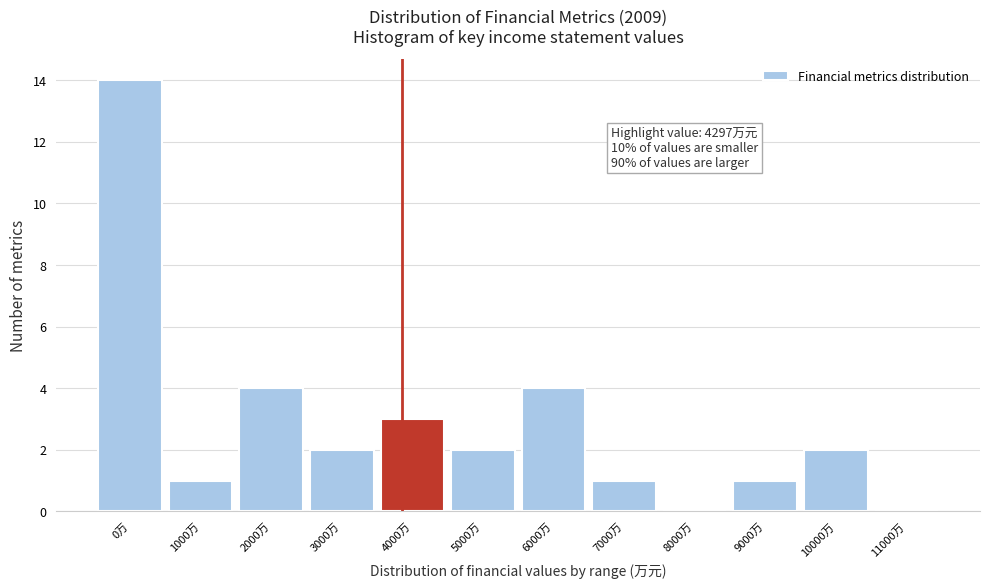

Reading left to right, what are all the values shown in this chart?

0万=14	1000万=1	2000万=4	3000万=2	4000万=3	5000万=2	6000万=4	7000万=1	8000万=0	9000万=1	10000万=2	11000万=0